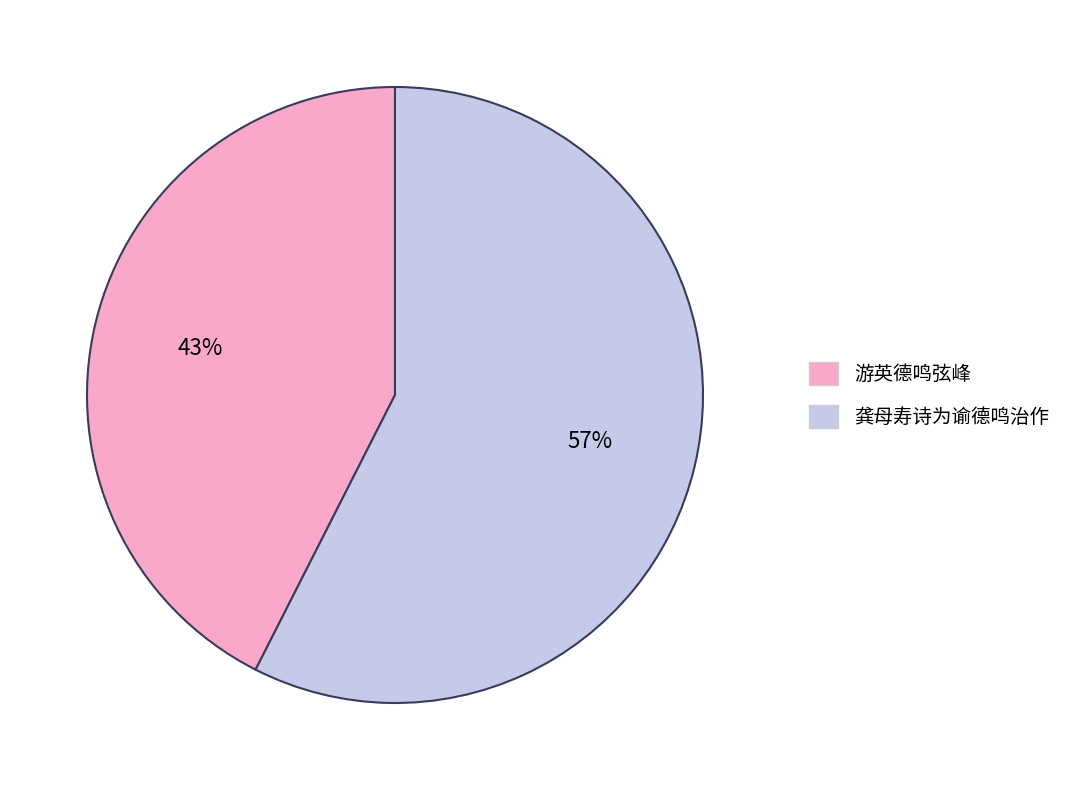

To the nearest percent, what is the combined percentage of 游英德鸣弦峰 and 龚母寿诗为谕德鸣治作?

100%